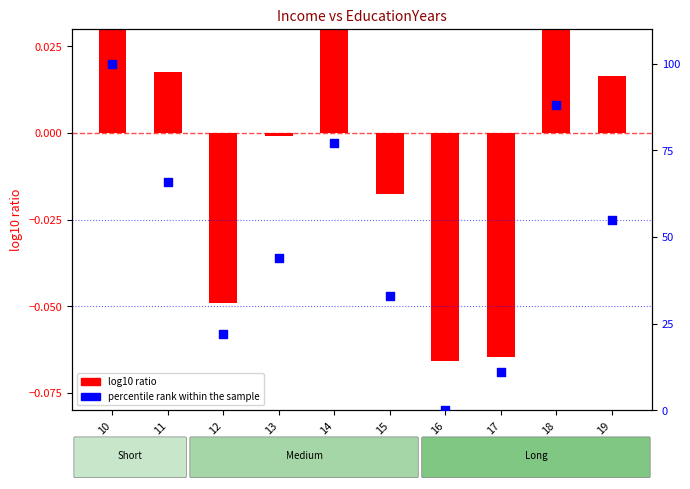

What is the change in value from 13 to 18?

+44